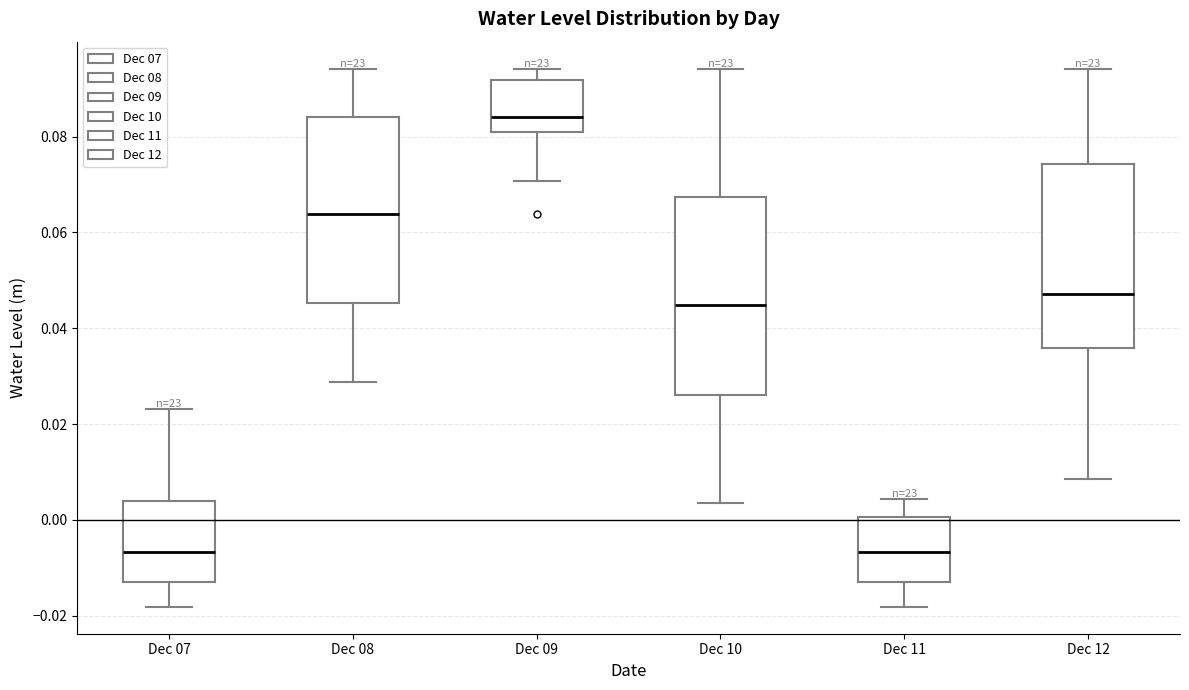

Reading left to right, transcribe this box plot: for each box, give where its median line is, the range the box spans, and where its two whiskers end, as read against the y-axis. The values are not printed on the chart, so give them approximately, as read against the axis.

Dec 07: median -0.006, box -0.014 to 0.004, whiskers -0.018 to 0.024
Dec 08: median 0.064, box 0.046 to 0.084, whiskers 0.028 to 0.094
Dec 09: median 0.084, box 0.080 to 0.092, whiskers 0.070 to 0.094
Dec 10: median 0.044, box 0.026 to 0.068, whiskers 0.004 to 0.094
Dec 11: median -0.006, box -0.014 to 0.000, whiskers -0.018 to 0.004
Dec 12: median 0.048, box 0.036 to 0.074, whiskers 0.008 to 0.094